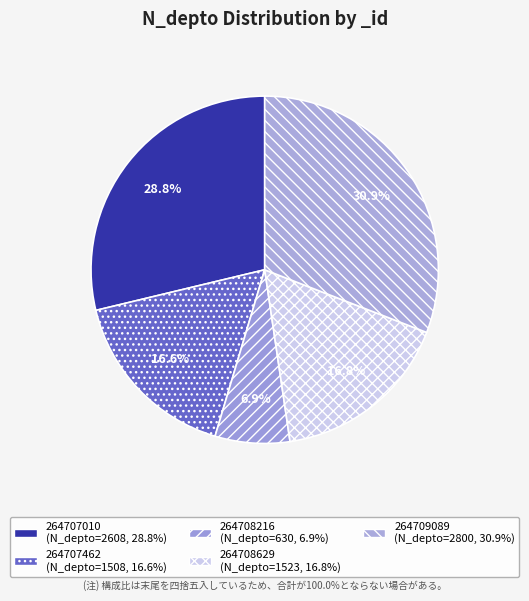

What portion of the pie excludes 264709089?

69.1%